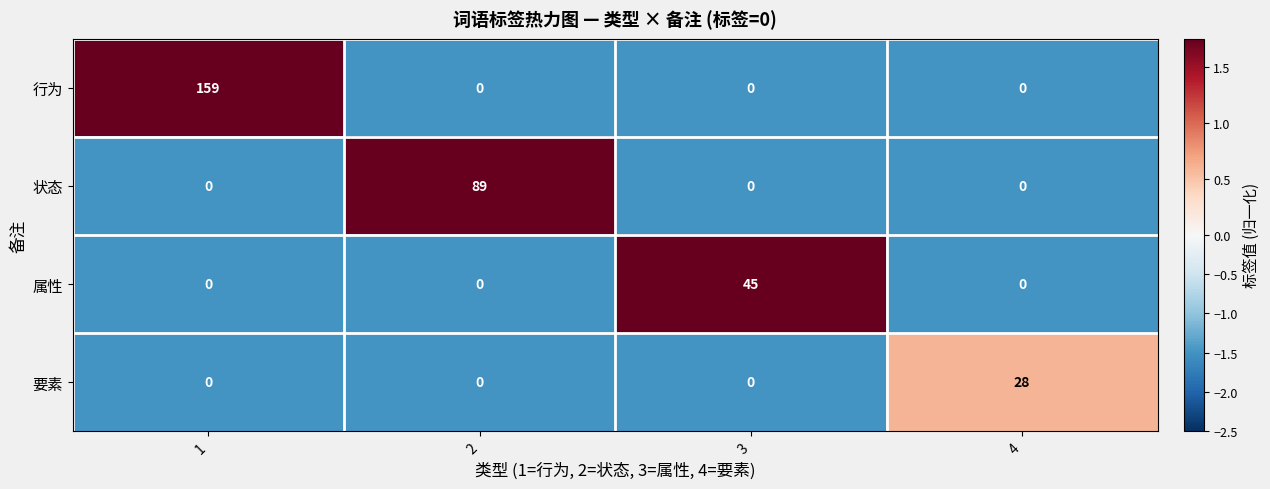

What is the average value of the 状态 series?

22